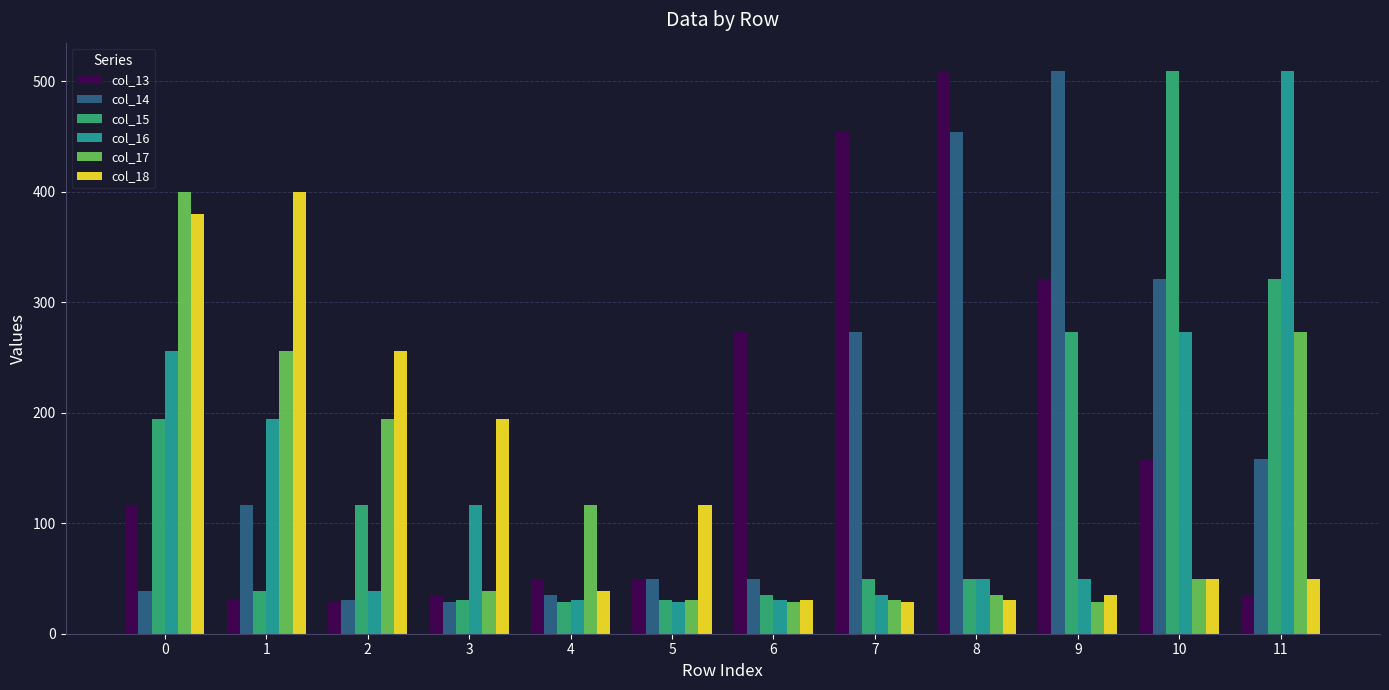

At how many categories does at least one series exceed 440?

5